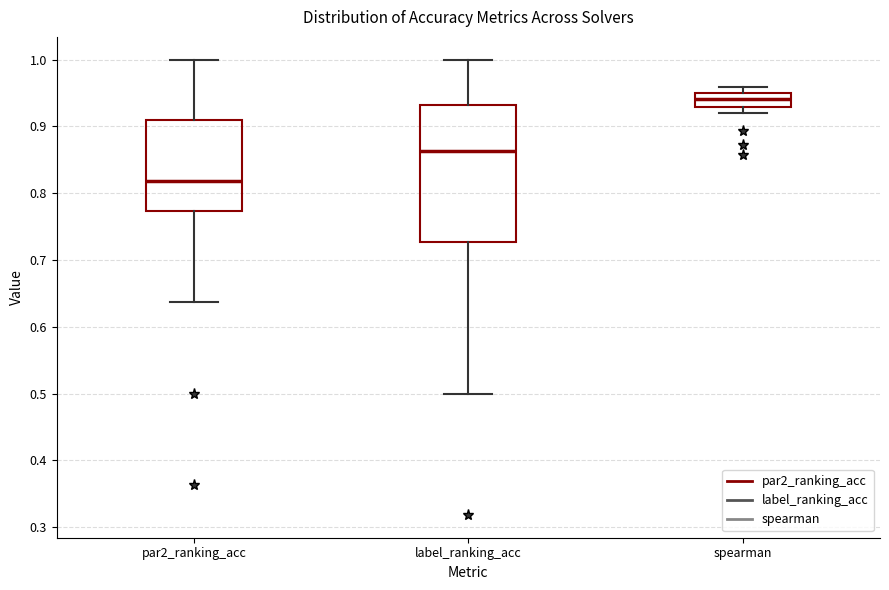

Reading left to right, transcribe this box plot: for each box, give where its median line is, the range the box spans, and where its two whiskers end, as read against the y-axis. The values are not printed on the chart, so give them approximately, as read against the axis.

par2_ranking_acc: median 0.82, box 0.77 to 0.91, whiskers 0.64 to 1.00
label_ranking_acc: median 0.86, box 0.73 to 0.93, whiskers 0.50 to 1.00
spearman: median 0.94, box 0.93 to 0.95, whiskers 0.92 to 0.96